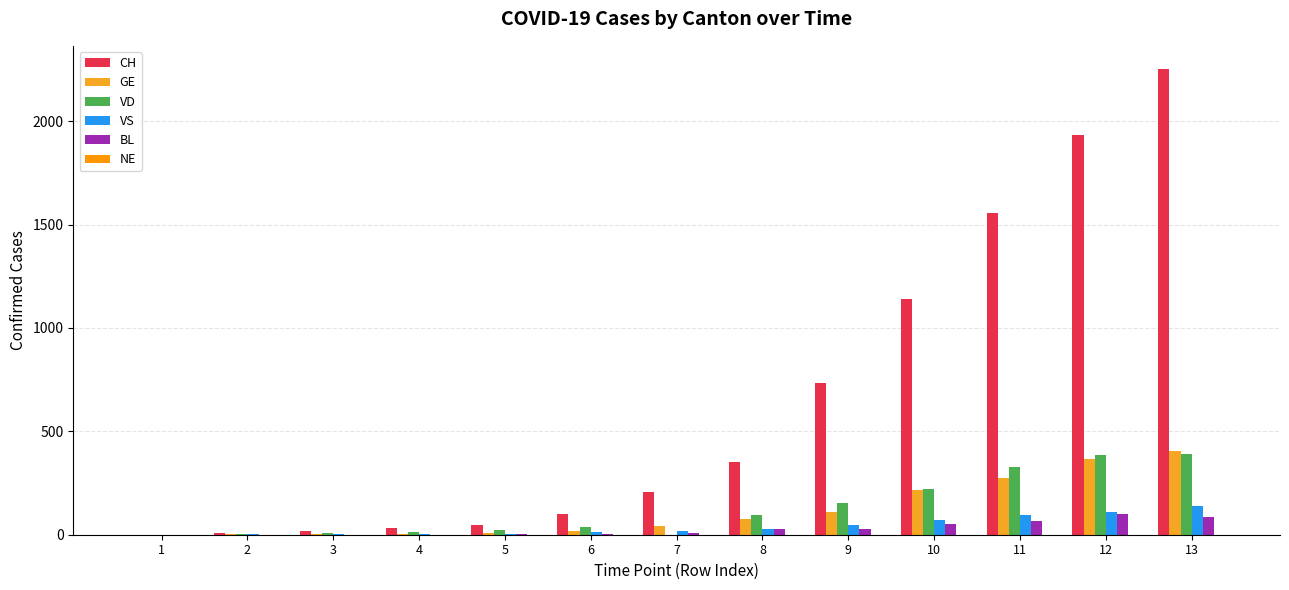

Which category has the highest value across all series?

13